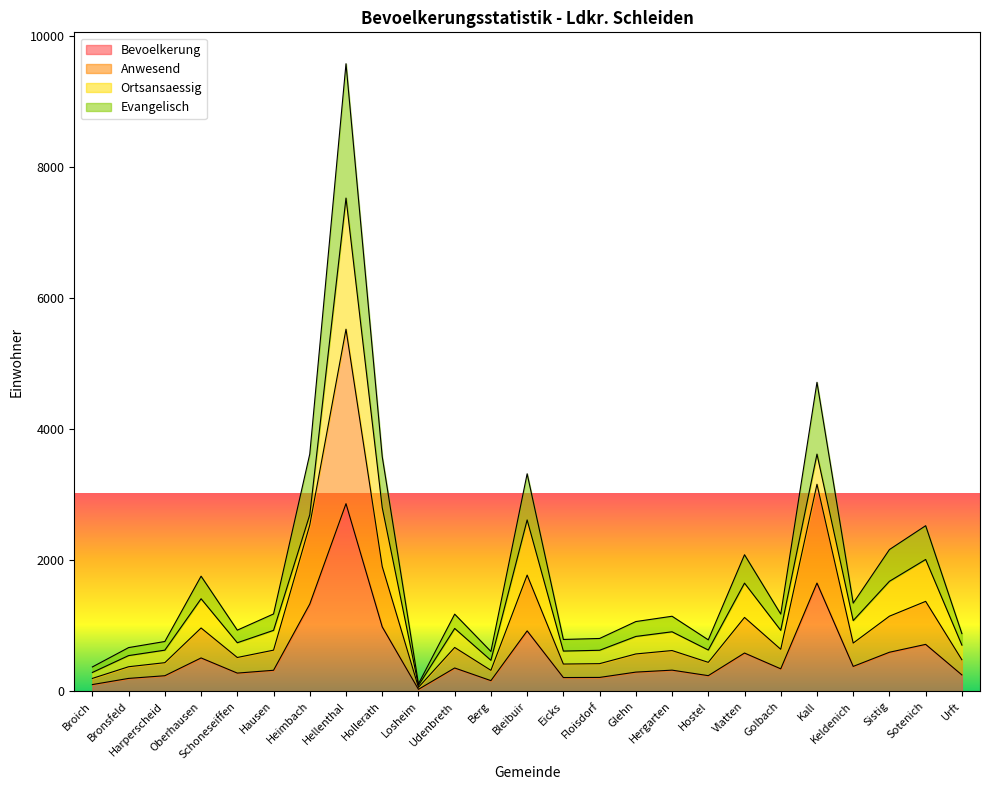

Which category has the highest value in the Bevoelkerung series?

Hellenthal